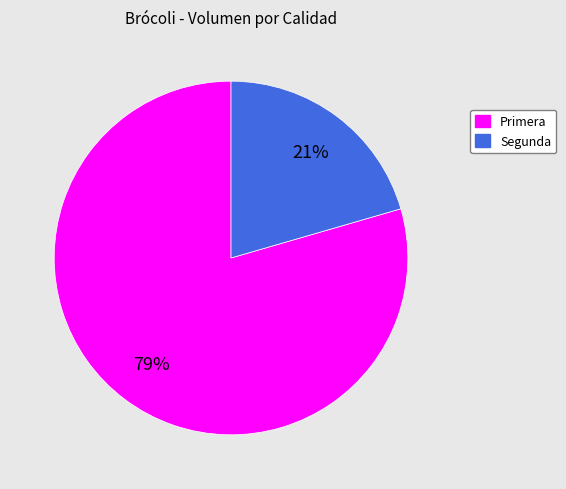

Which category accounts for the majority?

Primera